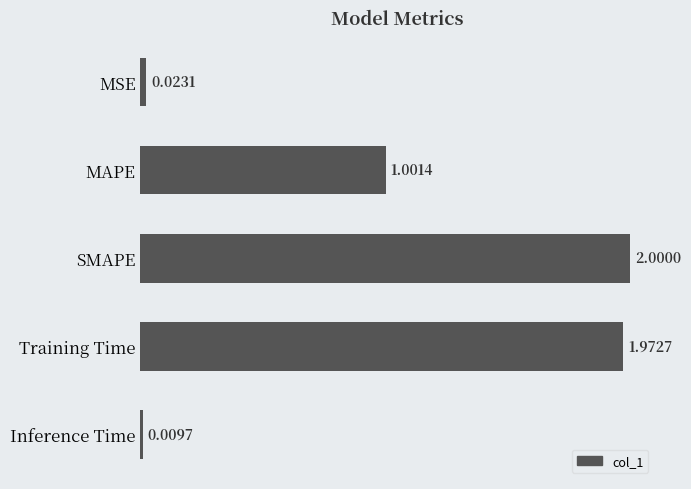

Between Training Time and SMAPE, which is larger?

SMAPE